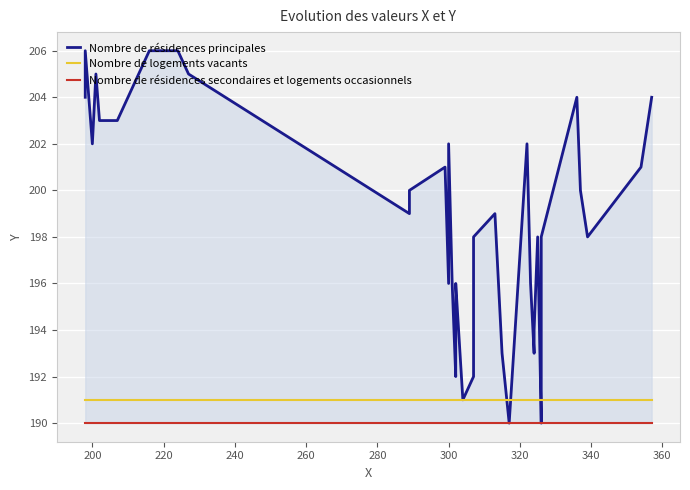

What is the smallest value displayed?

190